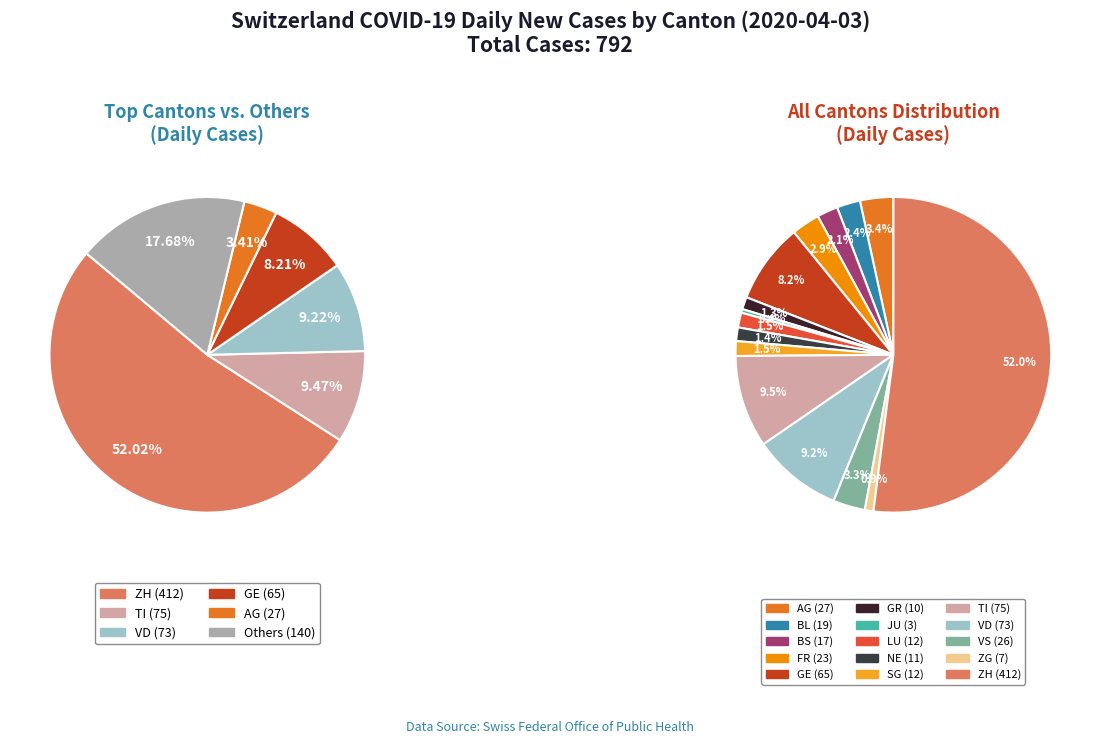

To the nearest percent, what percentage of the pie is GE?

8%